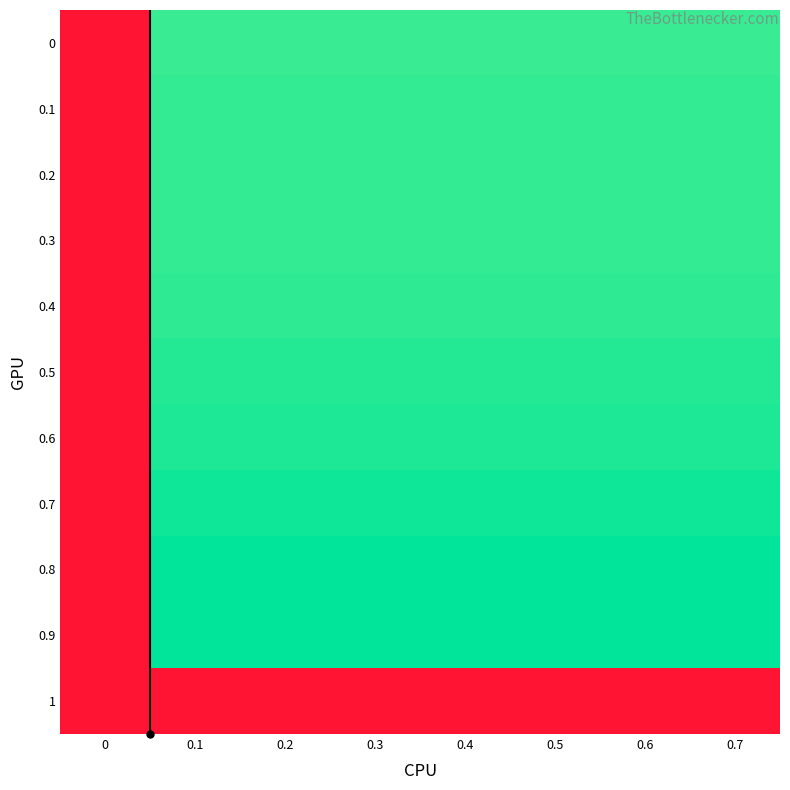

Reading left to right, extract all data points from this chart.

0: 0=0.0	0.1=93.4	0.2=93.4	0.3=93.4	0.4=93.4	0.5=93.4	0.6=93.4	0.7=93.4
0.1: 0=0.0	0.1=94.3	0.2=94.3	0.3=94.3	0.4=94.3	0.5=94.3	0.6=94.3	0.7=94.3
0.2: 0=0.0	0.1=94.3	0.2=94.3	0.3=94.3	0.4=94.3	0.5=94.3	0.6=94.3	0.7=94.3
0.3: 0=0.0	0.1=94.3	0.2=94.3	0.3=94.3	0.4=94.3	0.5=94.3	0.6=94.3	0.7=94.3
0.4: 0=0.0	0.1=94.8	0.2=94.8	0.3=94.8	0.4=94.8	0.5=94.8	0.6=94.8	0.7=94.8
0.5: 0=0.0	0.1=95.8	0.2=95.8	0.3=95.8	0.4=95.8	0.5=95.8	0.6=95.8	0.7=95.8
0.6: 0=0.0	0.1=96.7	0.2=96.7	0.3=96.7	0.4=96.7	0.5=96.7	0.6=96.7	0.7=96.7
0.7: 0=0.0	0.1=98.3	0.2=98.3	0.3=98.3	0.4=98.3	0.5=98.3	0.6=98.3	0.7=98.3
0.8: 0=0.0	0.1=100.0	0.2=100.0	0.3=100.0	0.4=100.0	0.5=100.0	0.6=100.0	0.7=100.0
0.9: 0=0.0	0.1=100.0	0.2=100.0	0.3=100.0	0.4=100.0	0.5=100.0	0.6=100.0	0.7=100.0
1: 0=0.0	0.1=0.0	0.2=0.0	0.3=0.0	0.4=0.0	0.5=0.0	0.6=0.0	0.7=0.0